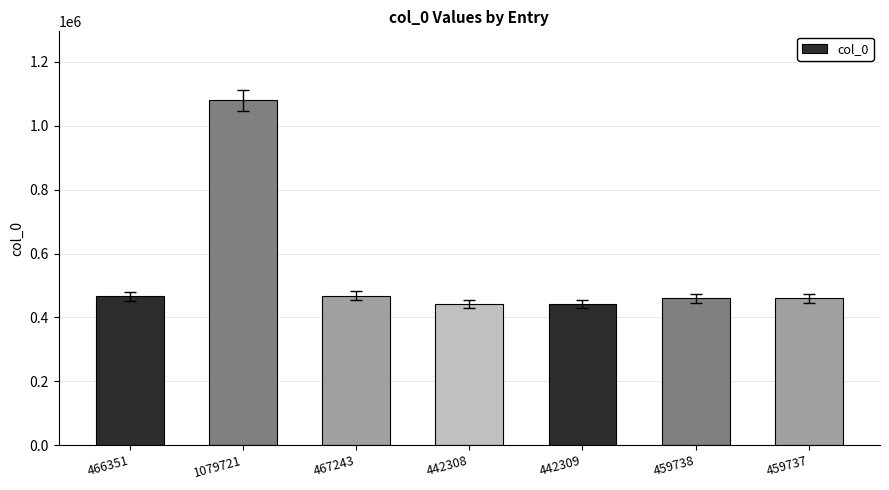

The value at 466351 is 715972. True or false?

False